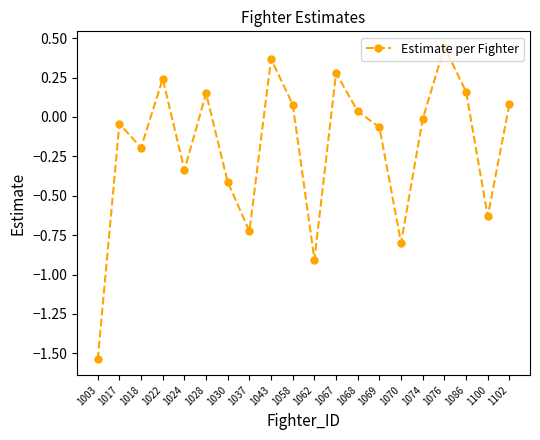

What is the change in value from 1062 to 1070?

+0.1